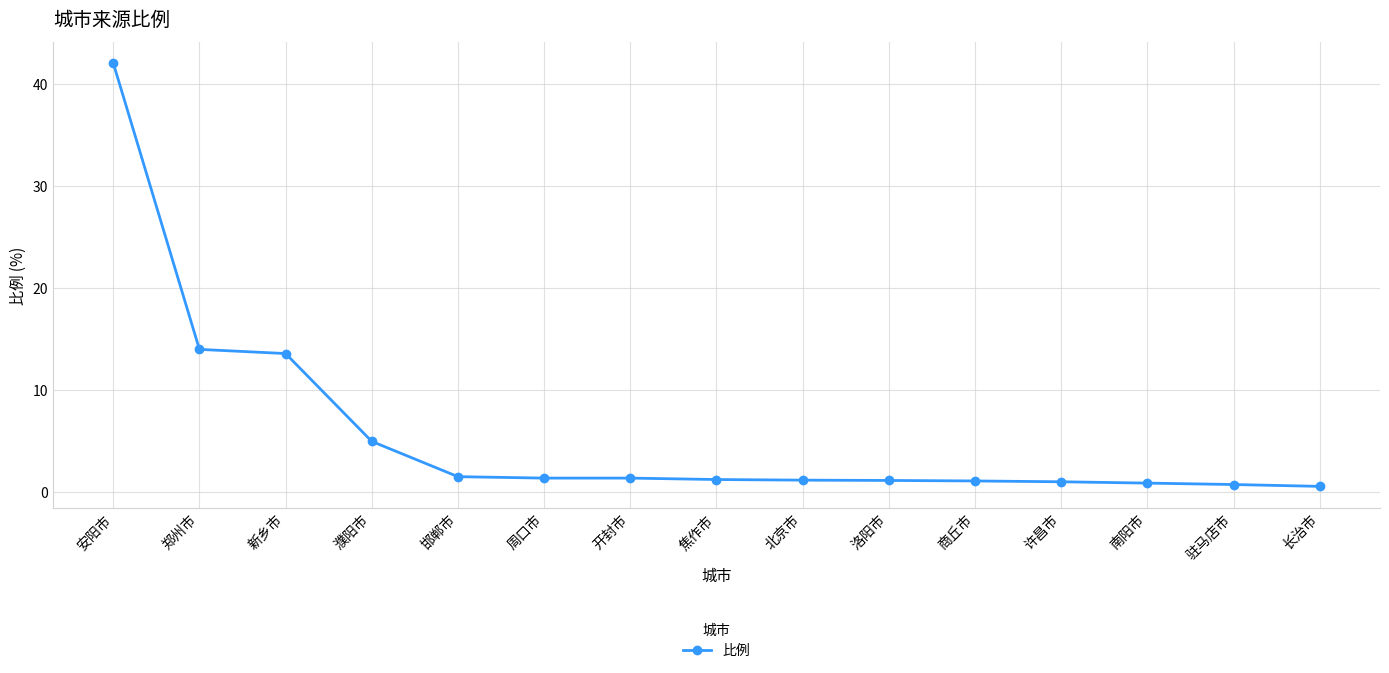

How many lines are shown in the chart?

1